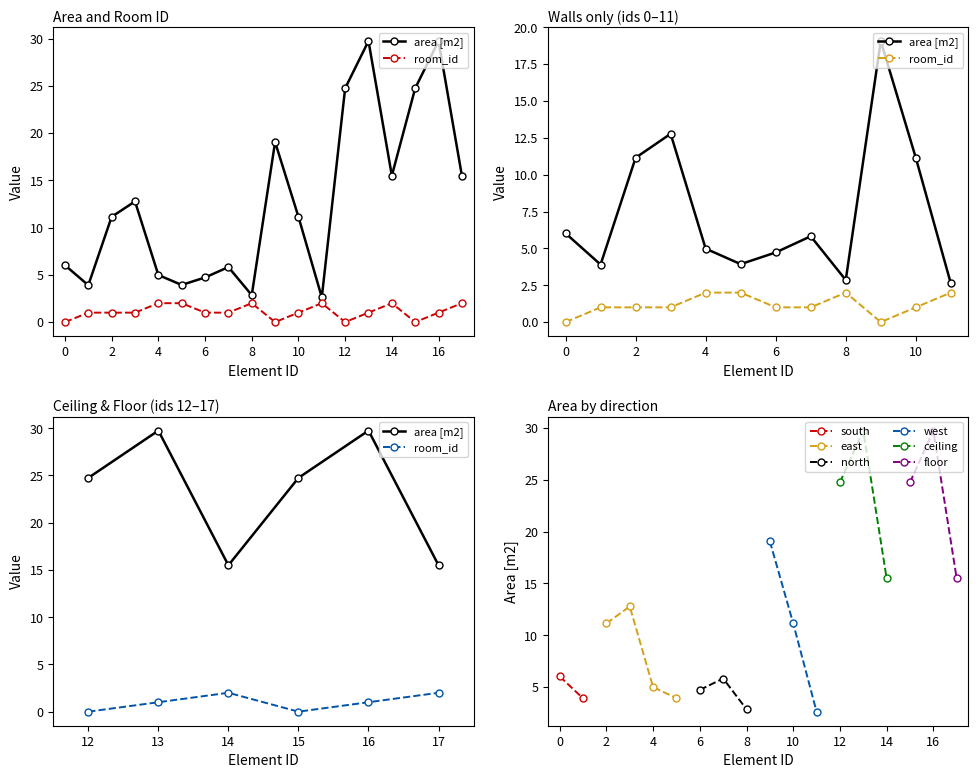

What is the difference between the area [m2] values at 0 and 3?

6.8